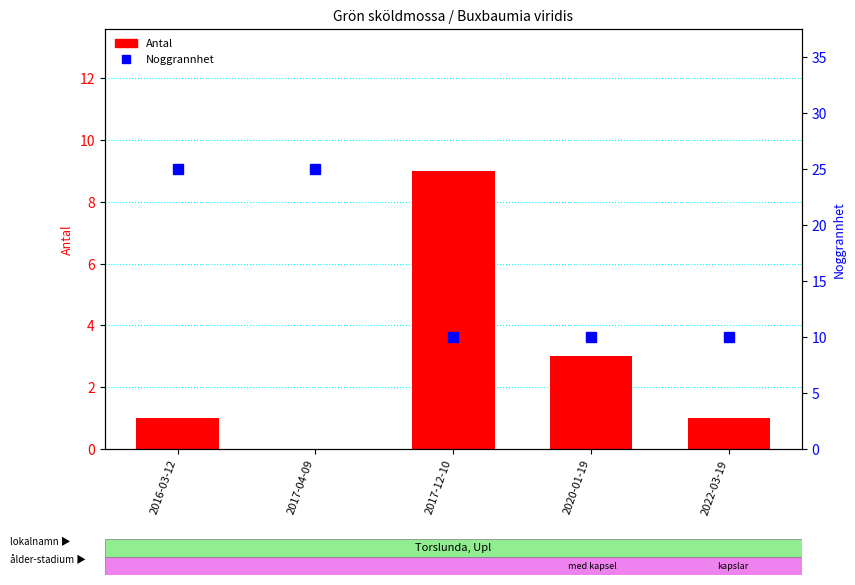

What position from the right is 2020-01-19?

2